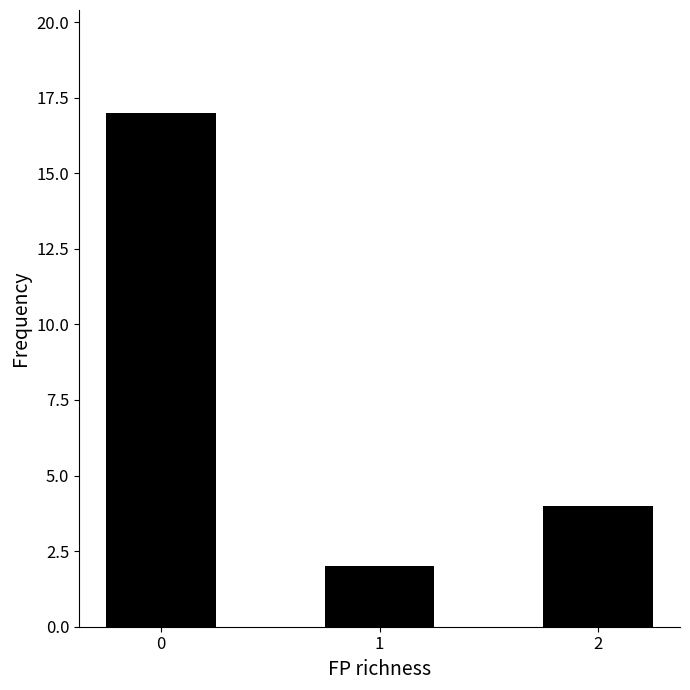

Reading left to right, list all the values displayed in this chart.

0=17	1=2	2=4